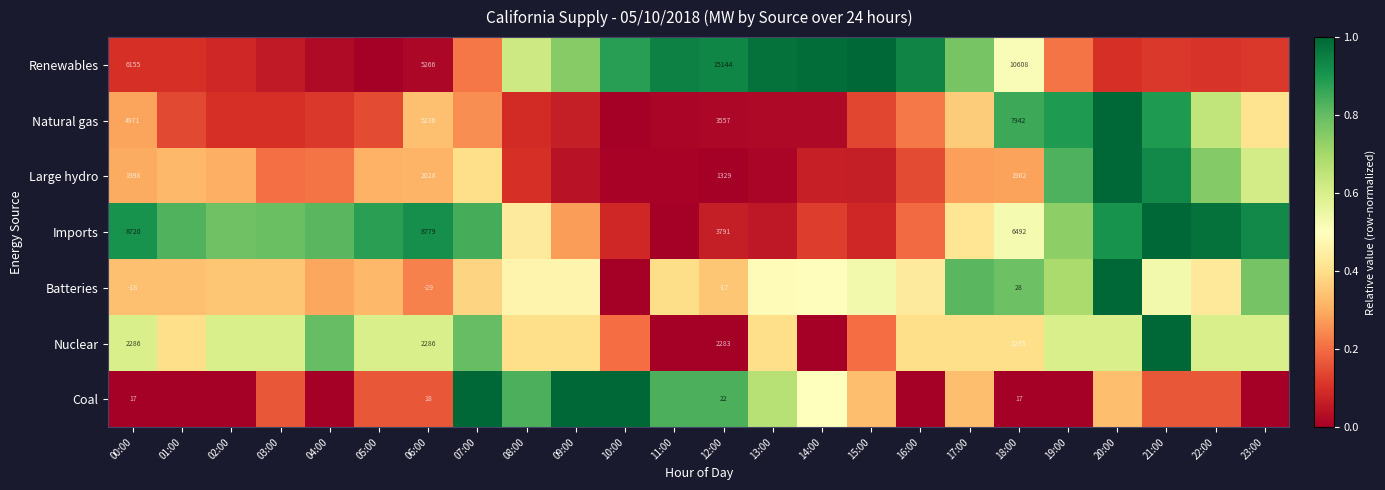

Is it true that Natural gas equals 0.1 at 09:00?

True